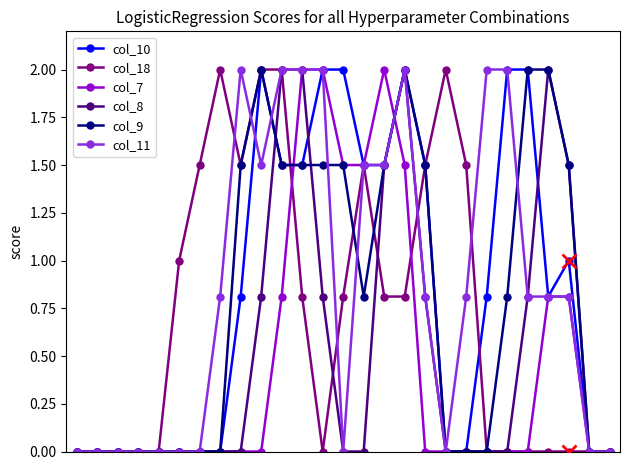

What is the highest value of the col_8 series?

2.0